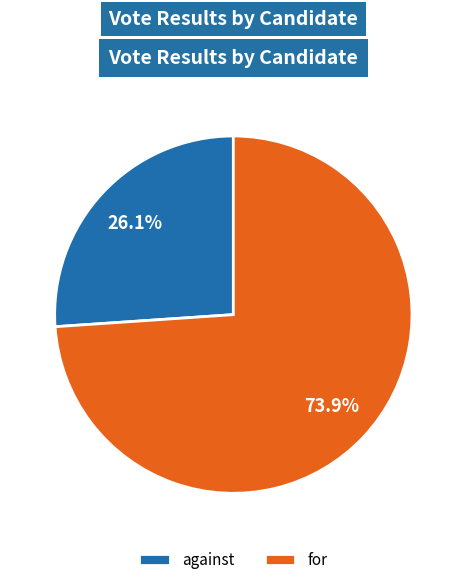

How many segments does this pie chart have?

2